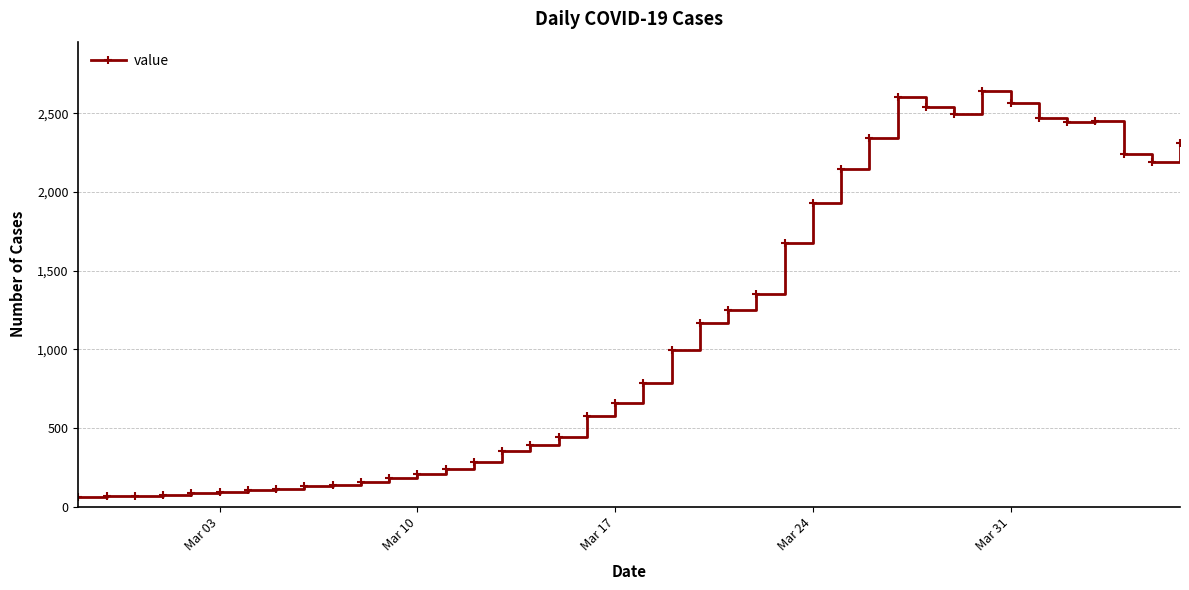

What is the smallest value displayed?

62